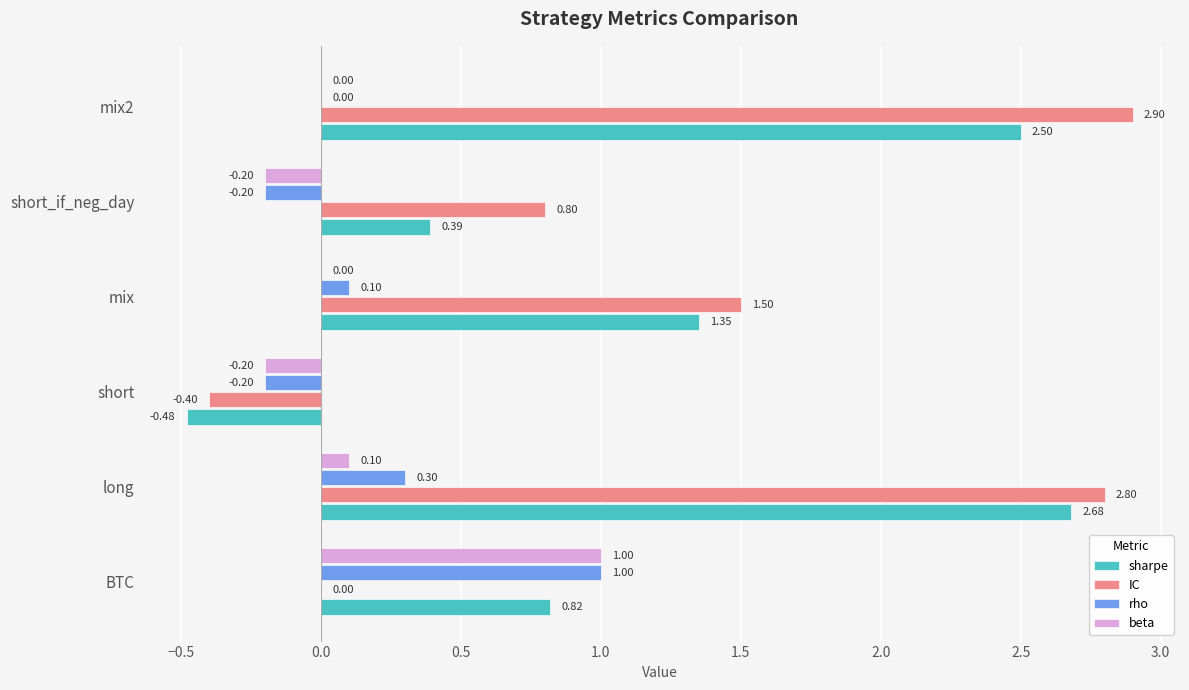

What are all the series names shown in the legend?

sharpe, IC, rho, beta